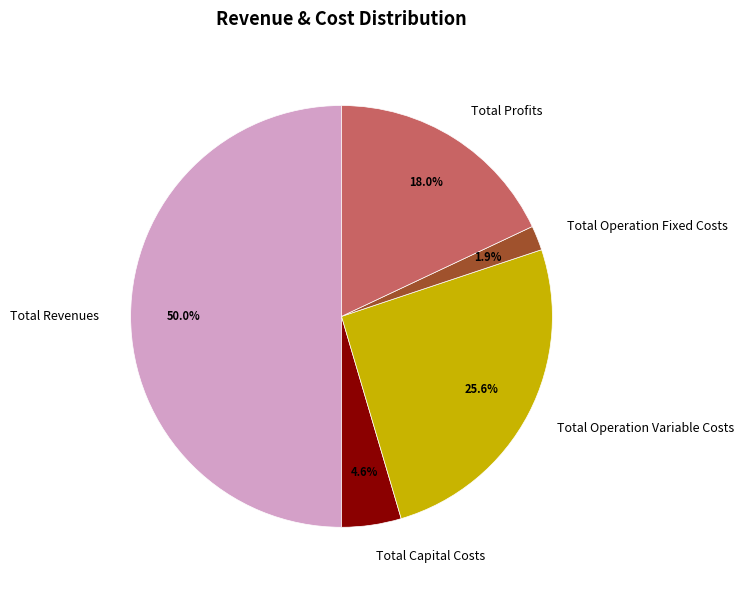

To the nearest percent, what is the difference between the Total Operation Variable Costs and Total Capital Costs slice percentages?

21%